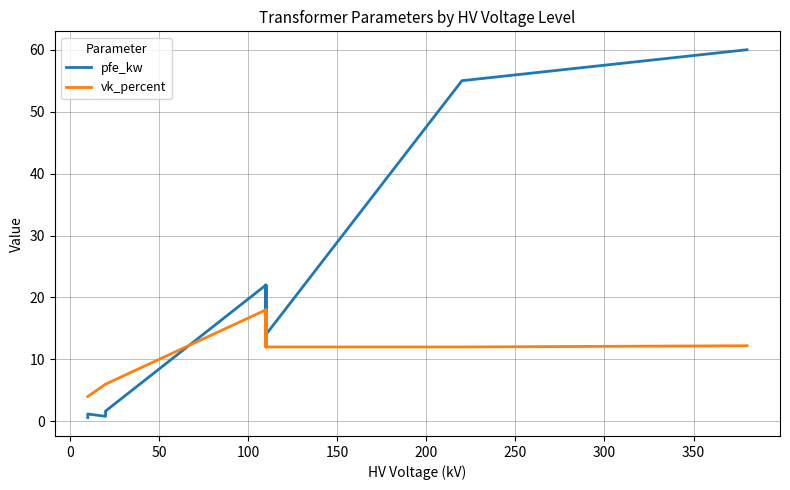

What are all the series names shown in the legend?

pfe_kw, vk_percent